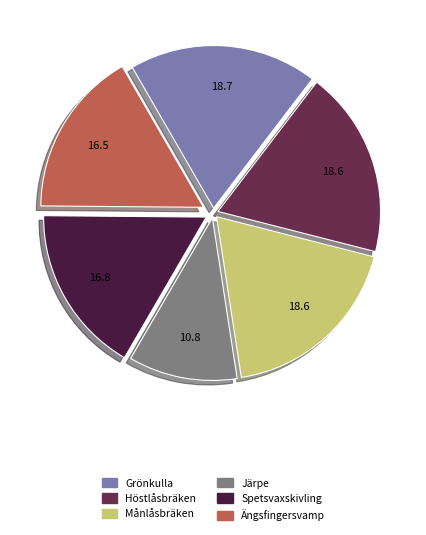

Is it true that Månlåsbräken is 19% of the pie?

True